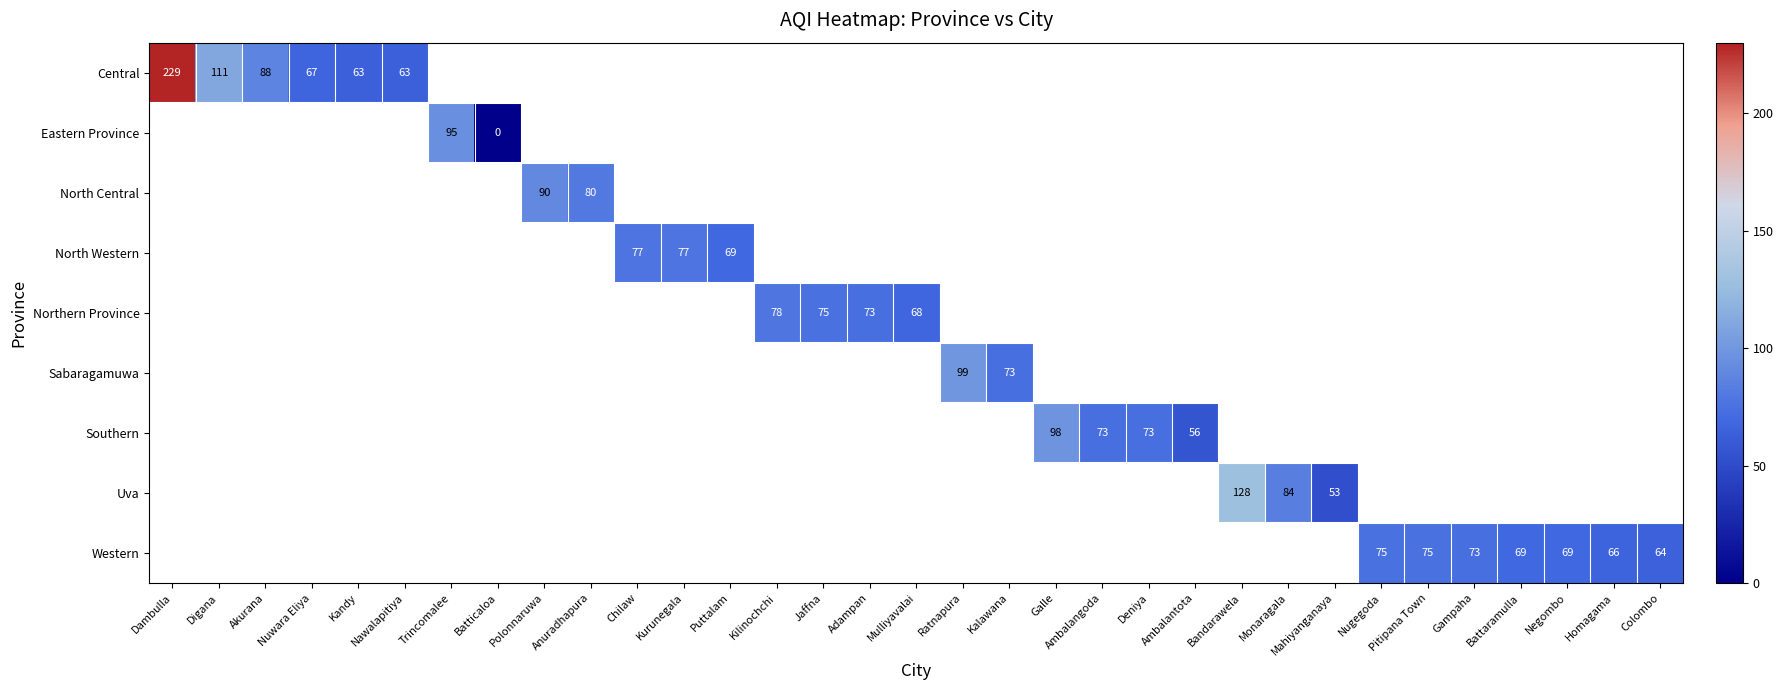

The value of Northern Province at Kilinochchi is 78. True or false?

True